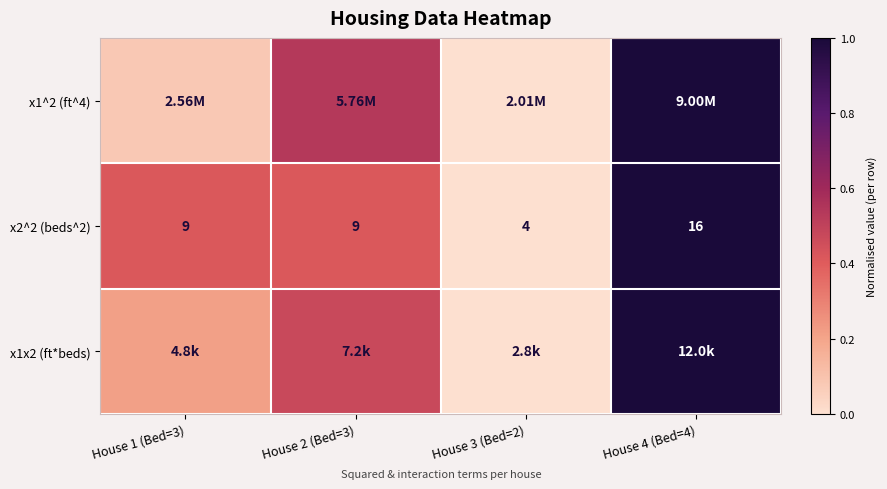

What is the maximum value shown in the chart?

1.0